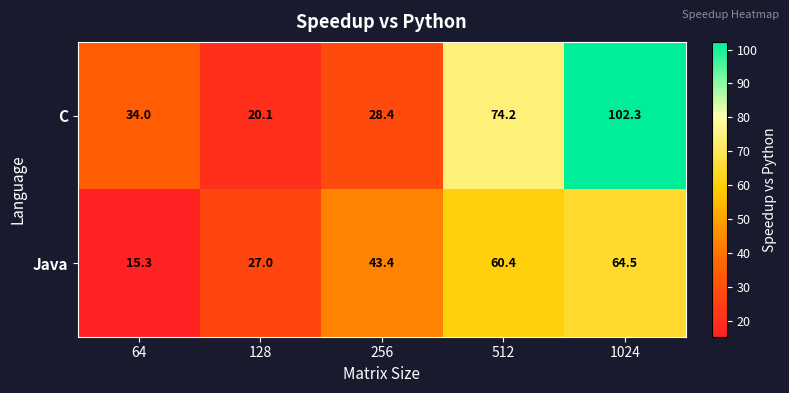

Reading left to right, transcribe all the data shown in this chart.

C: 34.0	20.1	28.4	74.2	102.3
Java: 15.3	27.0	43.4	60.4	64.5